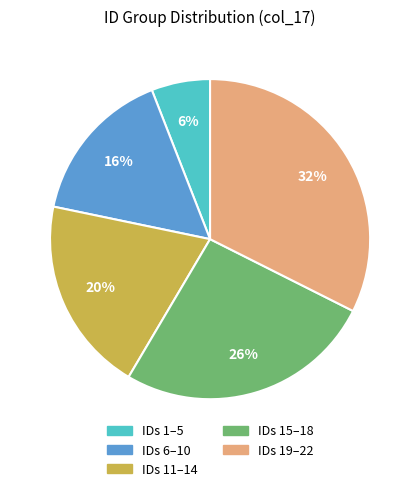

Is there any slice that represents more than half of the pie?

No